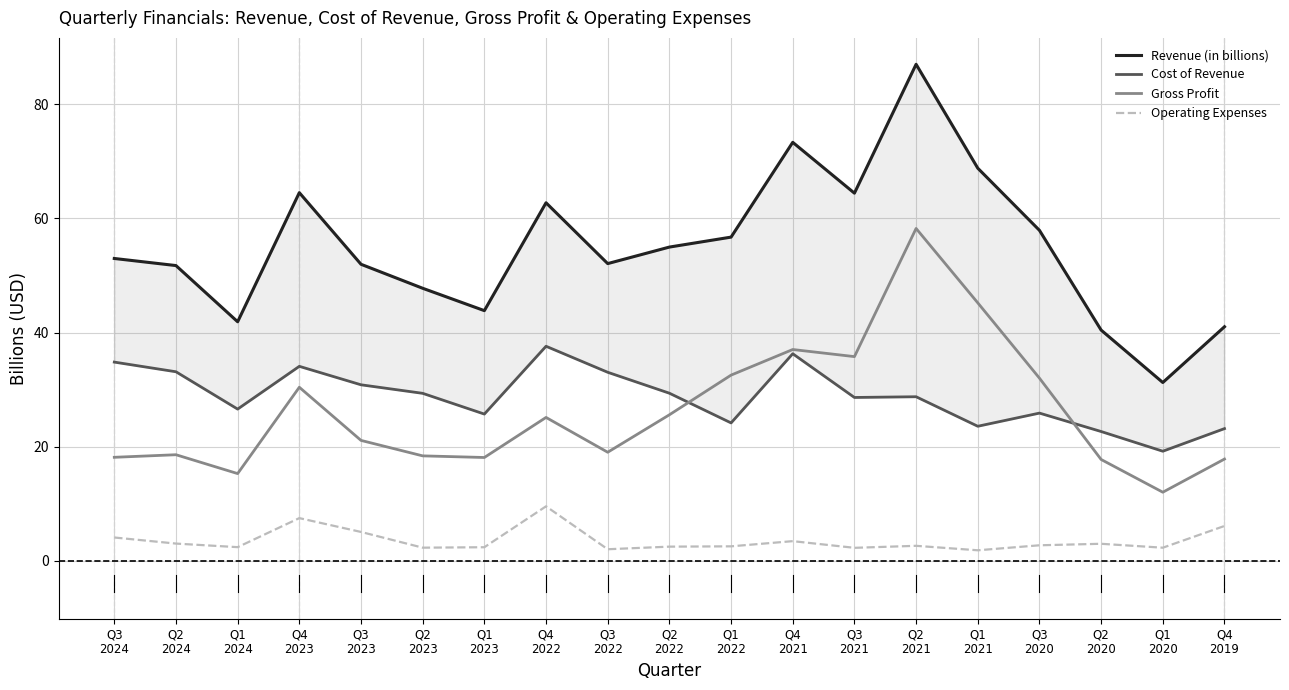

Does the chart display data point markers on the line(s)?

No